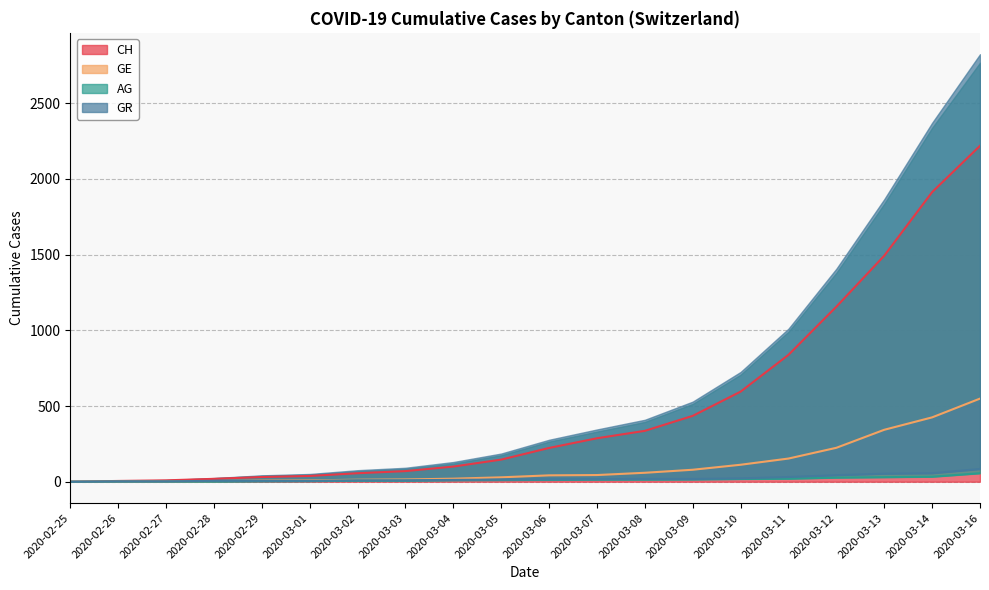

Reading left to right, extract all data points from this chart.

CH: 2020-02-25=0	2020-02-26=5	2020-02-27=9	2020-02-28=19	2020-02-29=31	2020-03-01=38	2020-03-02=56	2020-03-03=70	2020-03-04=100	2020-03-05=146	2020-03-06=223	2020-03-07=287	2020-03-08=336	2020-03-09=435	2020-03-10=595	2020-03-11=838	2020-03-12=1156	2020-03-13=1493	2020-03-14=1913	2020-03-16=2219
GE: 2020-02-25=0	2020-02-26=1	2020-02-27=1	2020-02-28=4	2020-02-29=8	2020-03-01=9	2020-03-02=13	2020-03-03=15	2020-03-04=20	2020-03-05=29	2020-03-06=42	2020-03-07=44	2020-03-08=59	2020-03-09=79	2020-03-10=112	2020-03-11=153	2020-03-12=224	2020-03-13=343	2020-03-14=425	2020-03-16=549
AG: 2020-02-25=0	2020-02-26=1	2020-02-27=1	2020-02-28=1	2020-02-29=3	2020-03-01=4	2020-03-02=7	2020-03-03=7	2020-03-04=10	2020-03-05=11	2020-03-06=12	2020-03-07=14	2020-03-08=14	2020-03-09=15	2020-03-10=18	2020-03-11=20	2020-03-12=27	2020-03-13=30	2020-03-14=33	2020-03-16=56
GR: 2020-02-25=0	2020-02-26=2	2020-02-27=2	2020-02-28=6	2020-02-29=6	2020-03-01=6	2020-03-02=9	2020-03-03=9	2020-03-04=12	2020-03-05=14	2020-03-06=16	2020-03-07=17	2020-03-08=18	2020-03-09=18	2020-03-10=22	2020-03-11=31	2020-03-12=43	2020-03-13=53	2020-03-14=56	2020-03-16=84